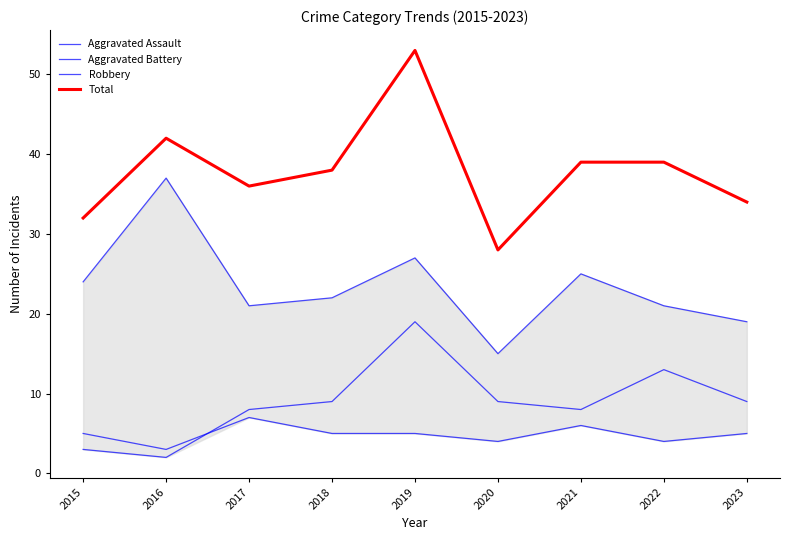

The Robbery series shows 21 at 2022. True or false?

True